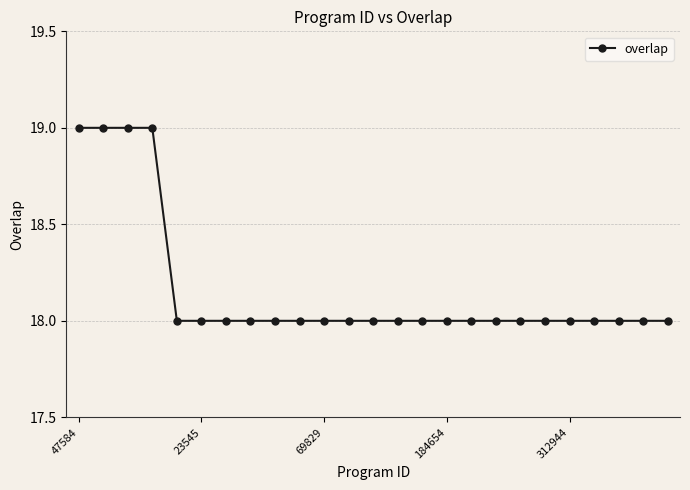

What is the average value?

18